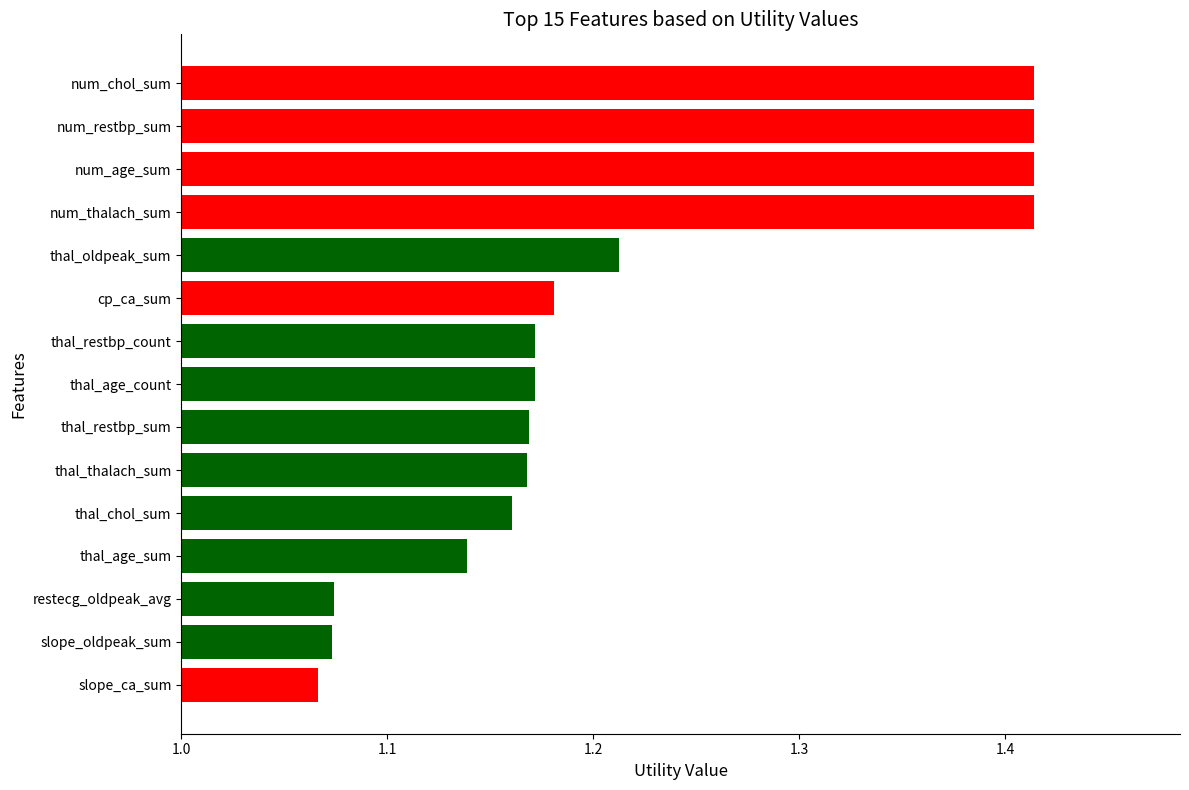

Between slope_ca_sum and num_chol_sum, which is larger?

num_chol_sum